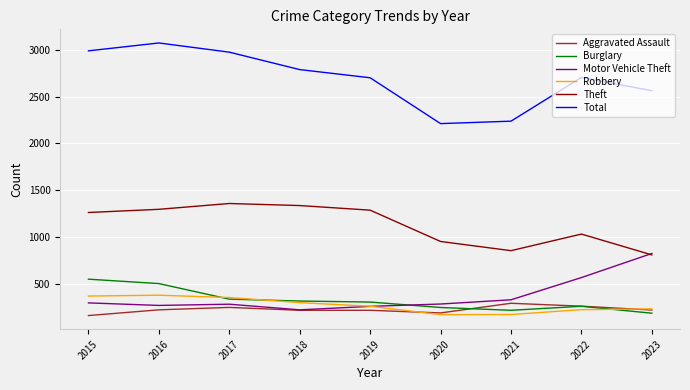

Between 2016 and 2017, which series saw the biggest shift?

Burglary